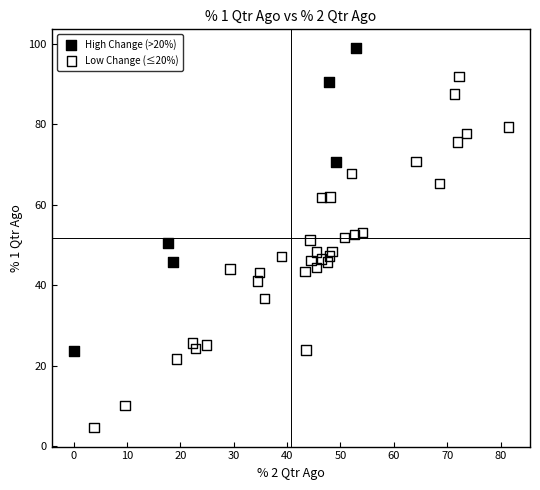

Which series has the widest spread of Y values?

Low Change (≤20%)